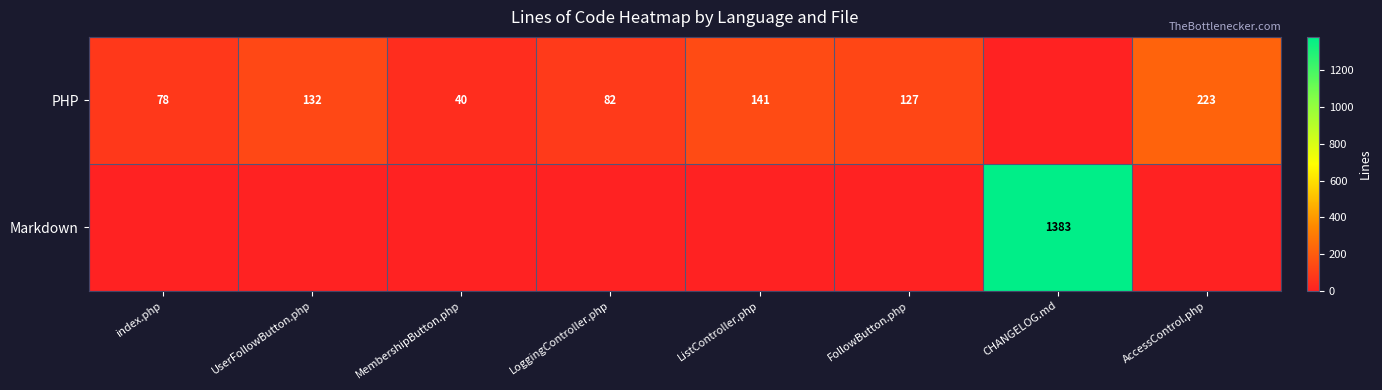

The value of PHP at LoggingController.php is 82. True or false?

True